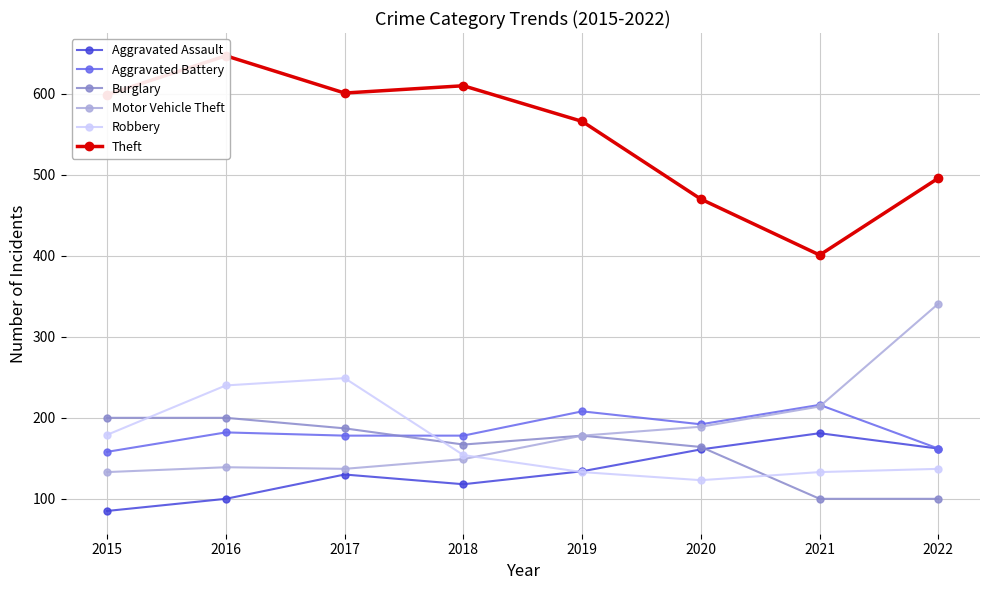

What is the average value of the Theft series?

549